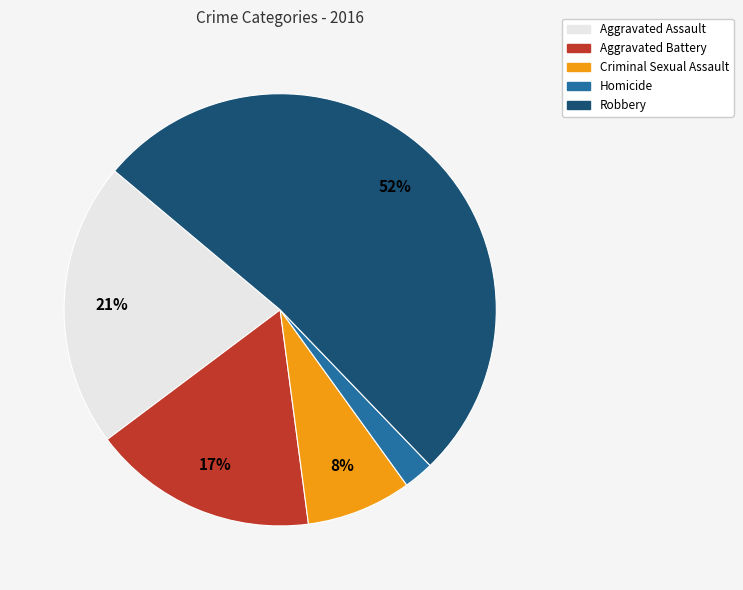

True or false: Aggravated Battery accounts for 17% of the total.

True